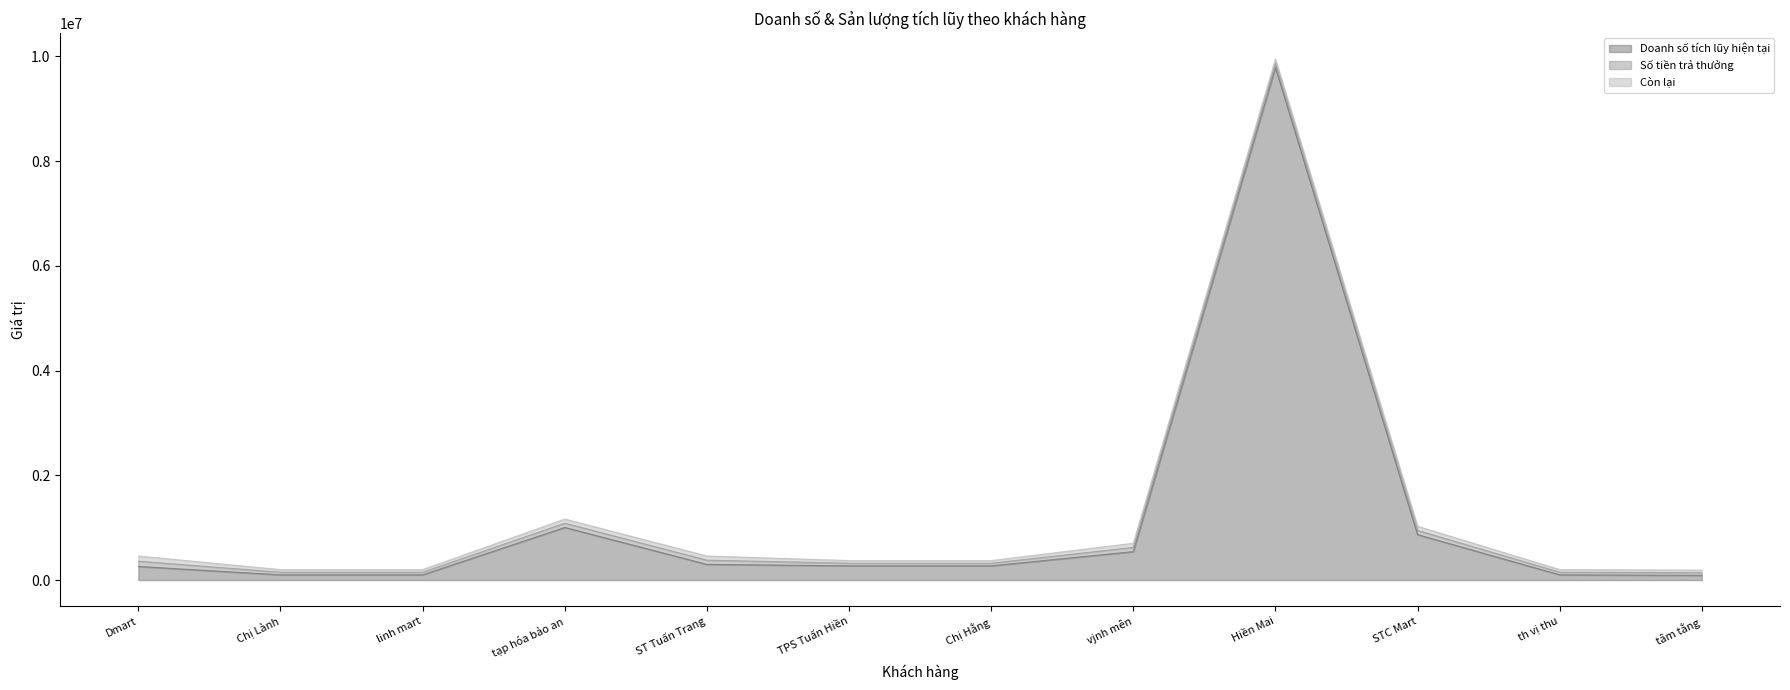

Rank the categories by Sản lượng tích lũy hiện tại value from highest to lowest.

Hiền Mai, tạp hóa bảo an, STC Mart, vjnh mên, ST Tuấn Trang, Dmart, TPS Tuấn Hiền, Chị Hằng, Chị Lành, linh mart, th vị thu, tâm tằng